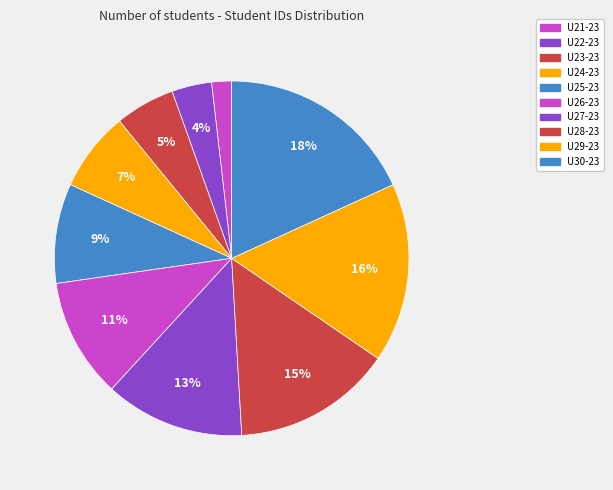

How many segments does this pie chart have?

10